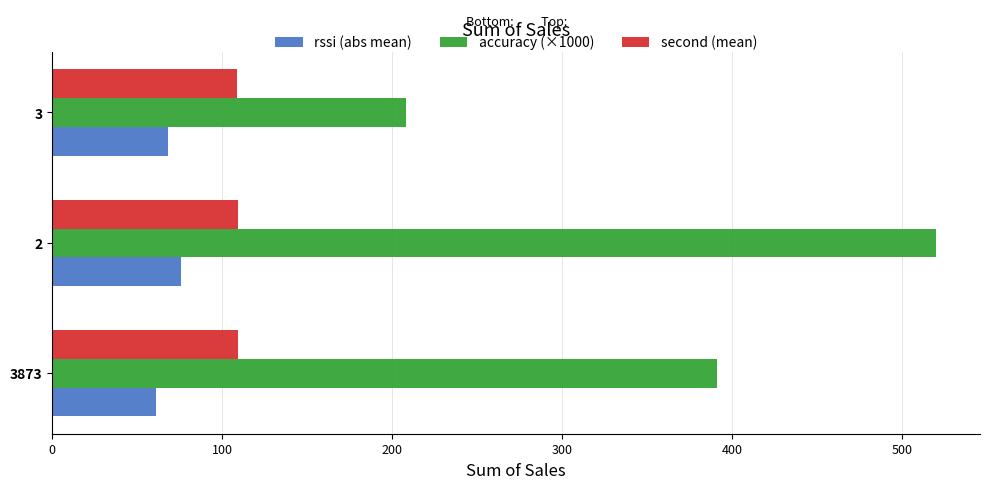

The value of second (mean) at 3873 is 163.7. True or false?

False